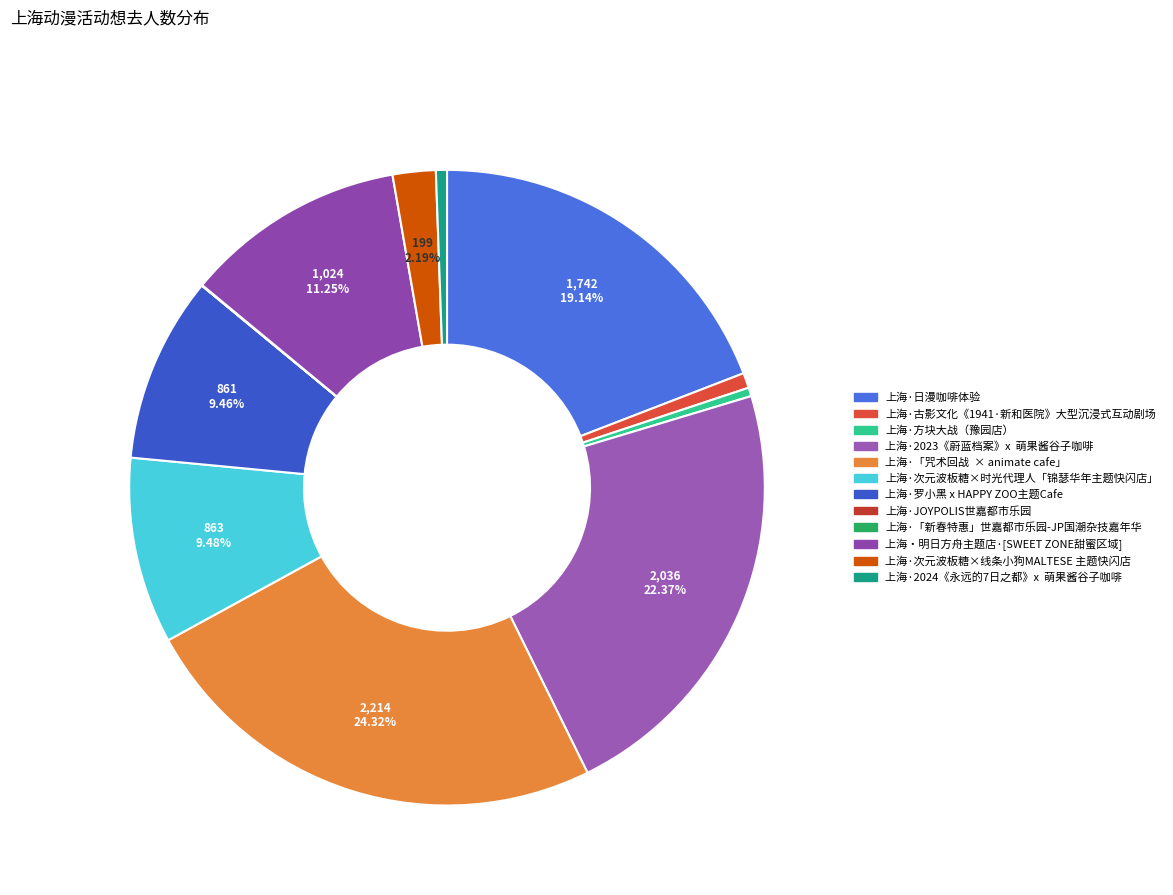

What is the change in value from 上海·「新春特惠」世嘉都市乐园-JP国潮杂技嘉年华 to 上海·次元波板糖×线条小狗MALTESE 主题快闪店?

+197